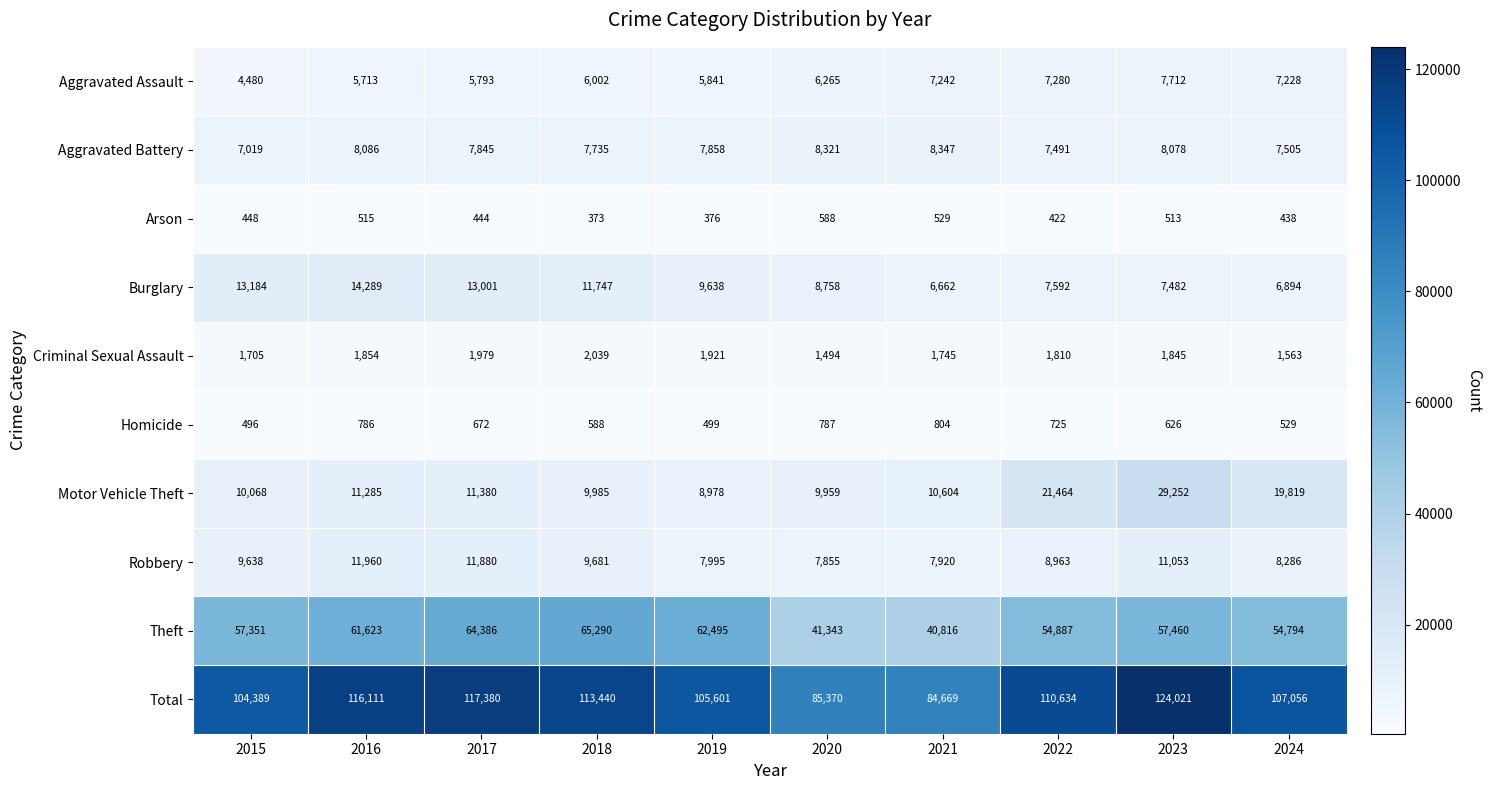

What is the average value of the Homicide series?

651